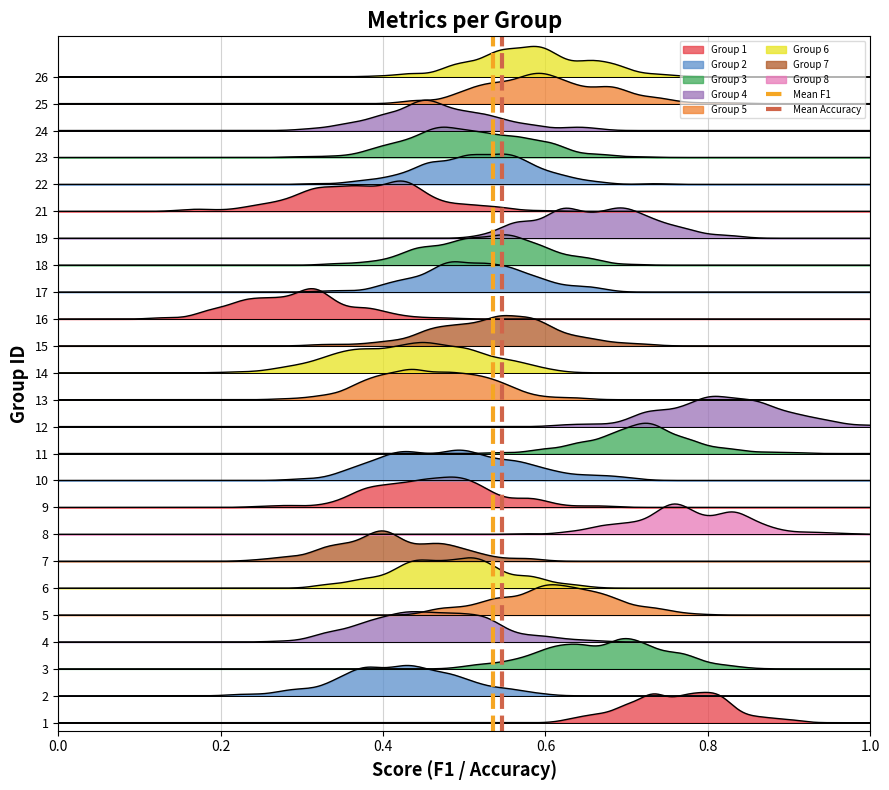

How many values in the Mean F1 series are below 1?

1